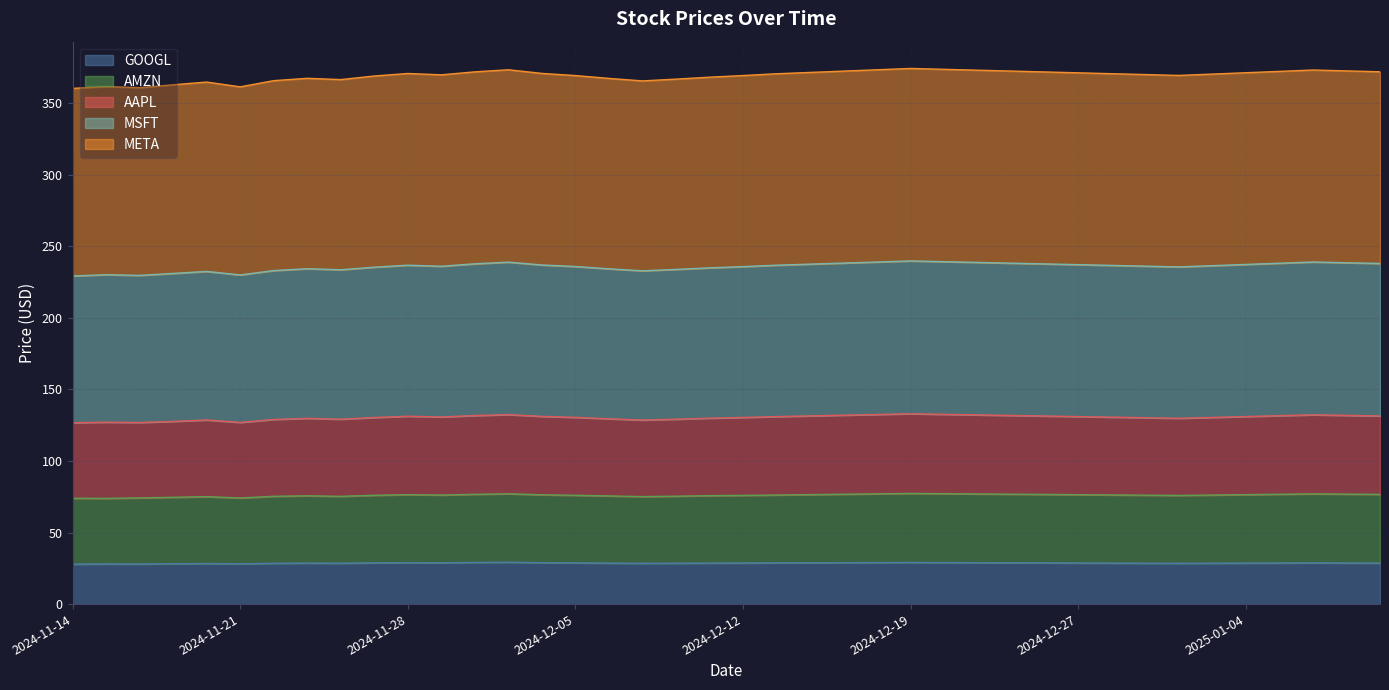

Which has a higher value, 2025-01-02 or 2024-11-14?

2025-01-02